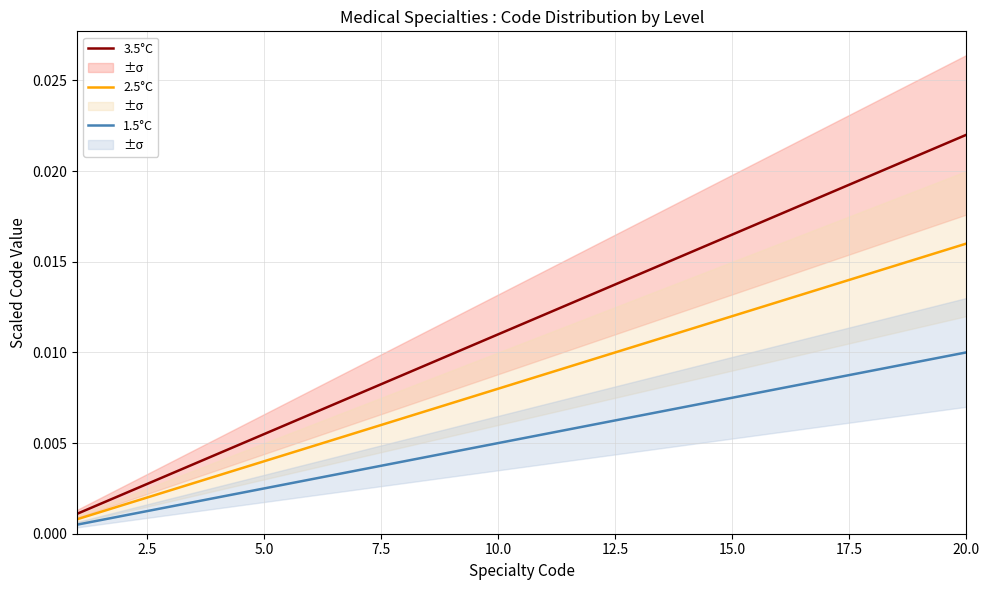

What are all the series names shown in the legend?

3.5°C, 2.5°C, 1.5°C